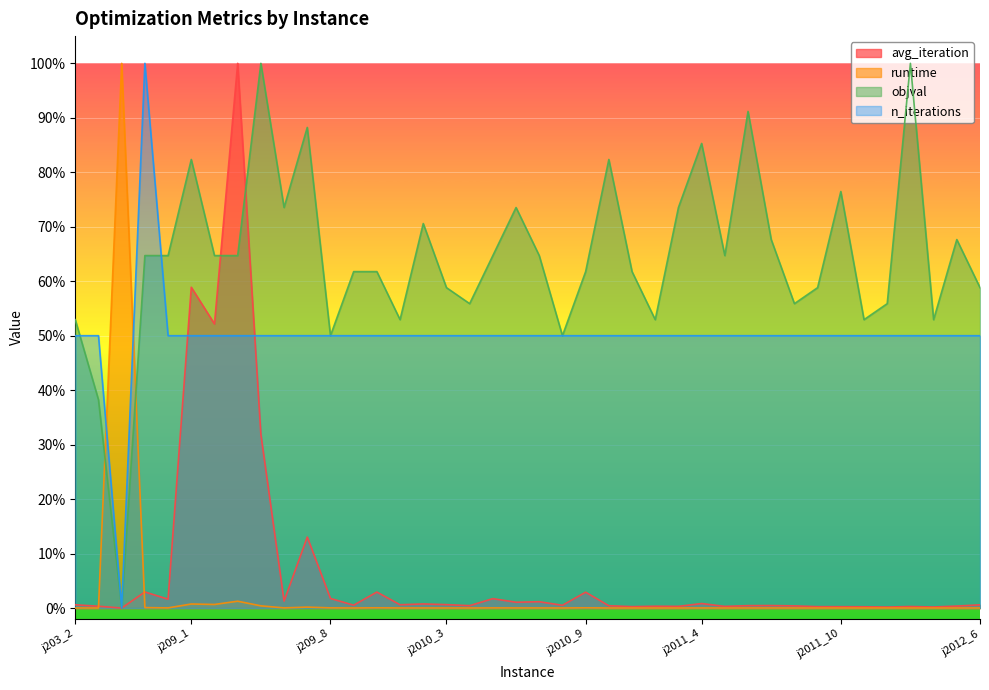

At which label is runtime closest to 50?

j209_3